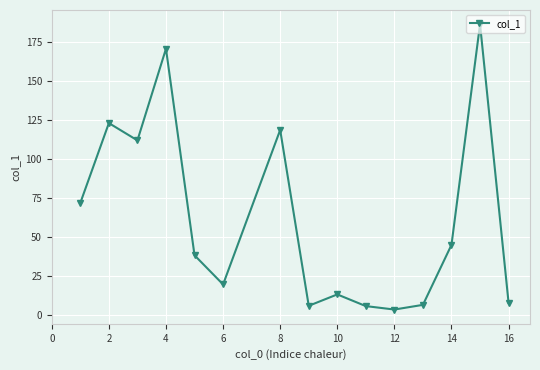

How many points are higher than both their immediate neighbors (excluding endpoints)?

5